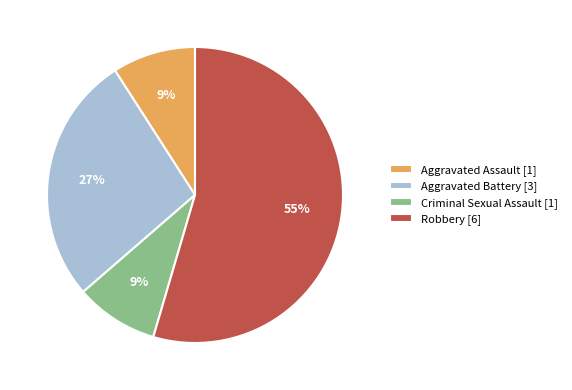

To the nearest percent, what is the average slice percentage?

25%